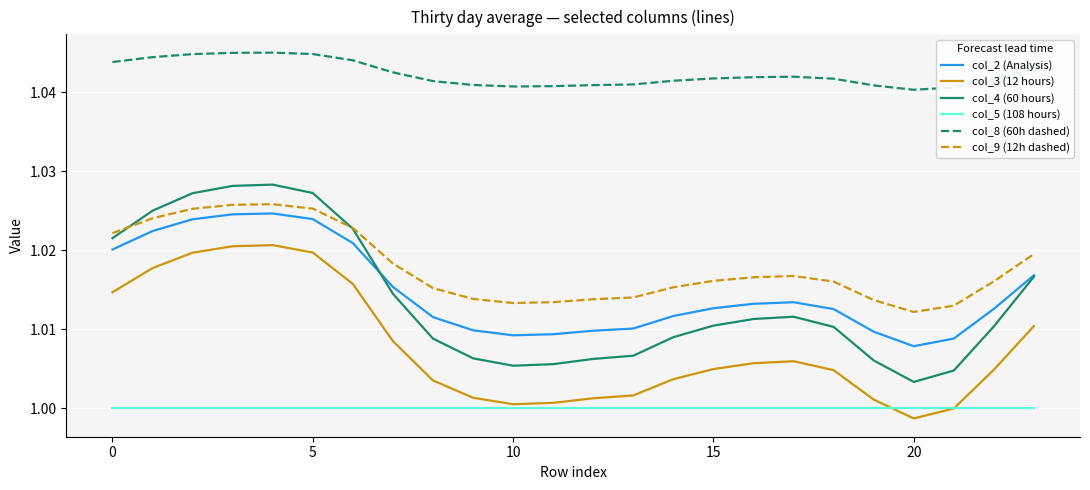

Which series has the largest total across all categories?

col_8 (60h dashed)